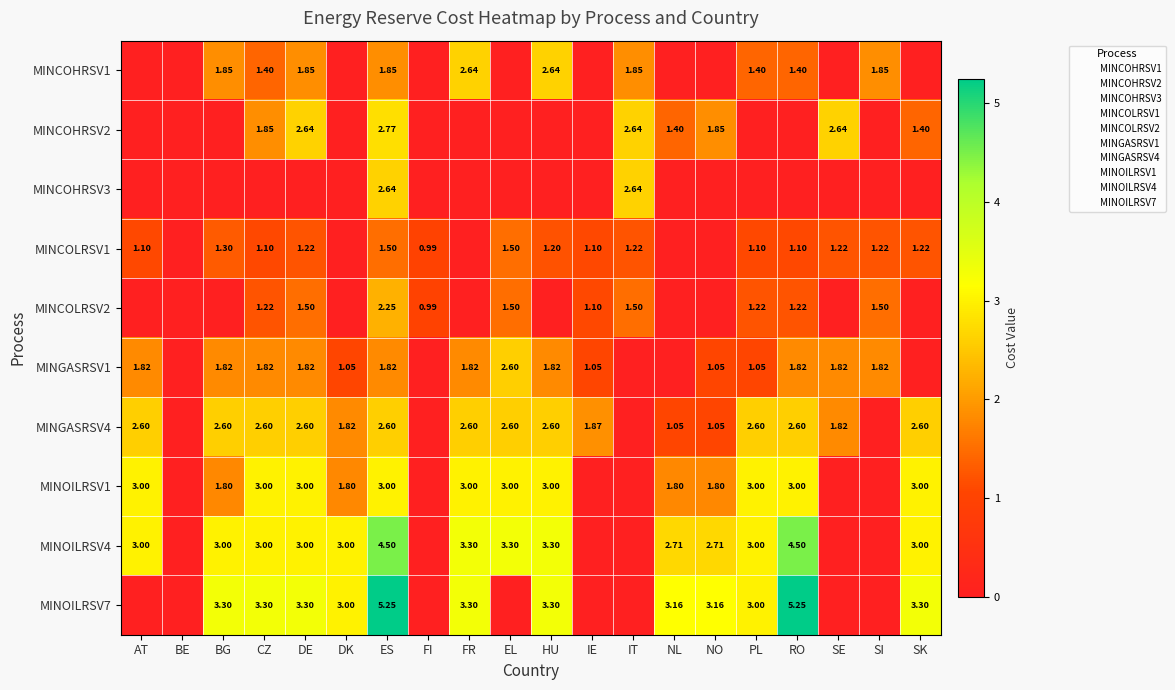

What is the sum of all MINOILRSV1 values?

37.2